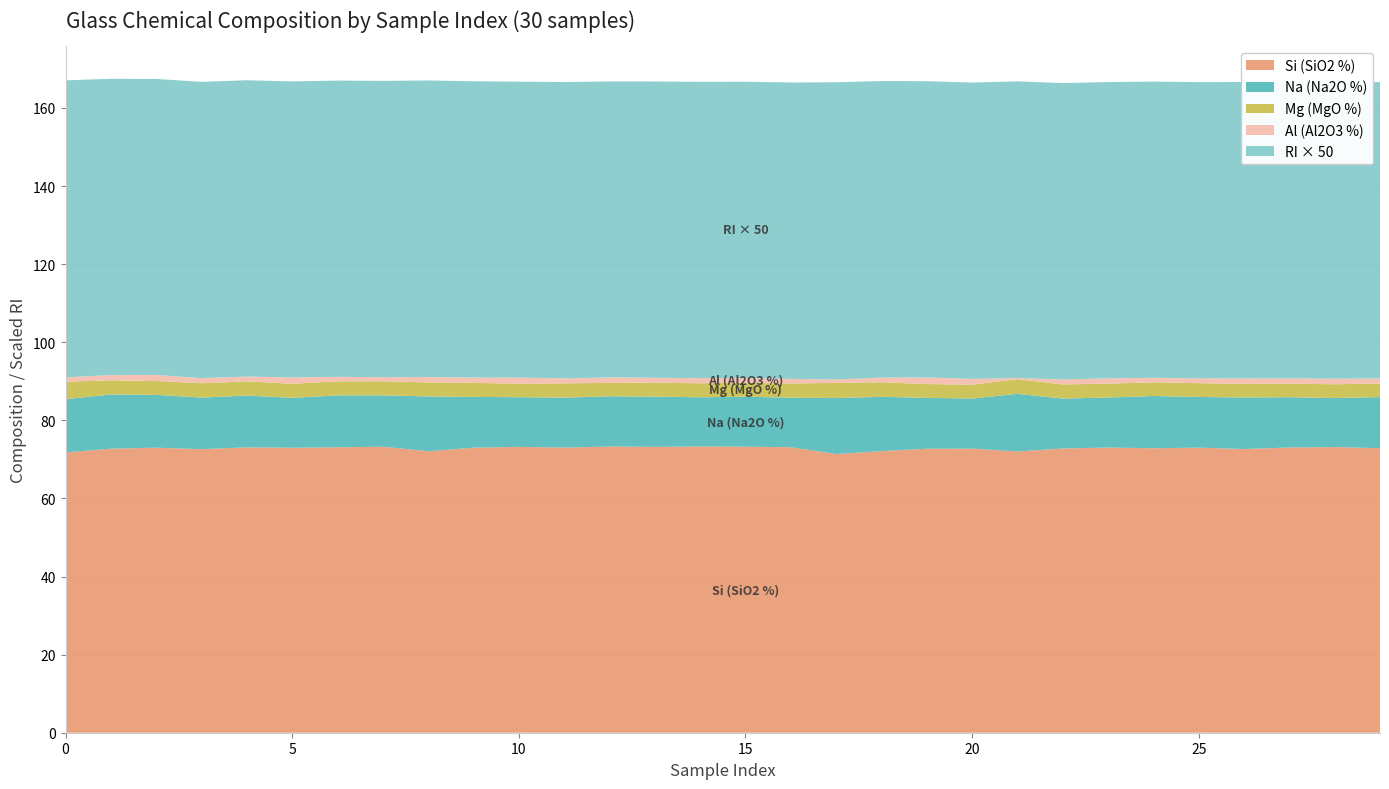

Reading left to right, transcribe all the data shown in this chart.

RI (refractive index): class_0=1.5	class_1=1.5	class_2=1.5	class_3=1.5	class_4=1.5	class_5=1.5	class_6=1.5	7=1.5	8=1.5	9=1.5	10=1.5	11=1.5	12=1.5	13=1.5	14=1.5	15=1.5	16=1.5	17=1.5	18=1.5	19=1.5	20=1.5	21=1.5	22=1.5	23=1.5	24=1.5	25=1.5	26=1.5	27=1.5	28=1.5	29=1.5
Na: class_0=13.6	class_1=13.9	class_2=13.5	class_3=13.2	class_4=13.3	class_5=12.8	class_6=13.3	7=13.2	8=14.0	9=13.0	10=12.7	11=12.8	12=12.9	13=12.9	14=12.6	15=12.8	16=12.7	17=14.4	18=13.9	19=13.0	20=12.8	21=14.8	22=12.8	23=12.8	24=13.4	25=13.0	26=13.2	27=12.9	28=12.6	29=13.1
Mg: class_0=4.5	class_1=3.6	class_2=3.5	class_3=3.7	class_4=3.6	class_5=3.6	class_6=3.6	7=3.6	8=3.6	9=3.6	10=3.5	11=3.7	12=3.4	13=3.6	14=3.6	15=3.5	16=3.7	17=3.9	18=3.7	19=3.5	20=3.5	21=3.8	22=3.6	23=3.6	24=3.5	25=3.5	26=3.5	27=3.5	28=3.5	29=3.5
Al: class_0=1.1	class_1=1.4	class_2=1.5	class_3=1.3	class_4=1.2	class_5=1.6	class_6=1.1	7=1.1	8=1.4	9=1.4	10=1.6	11=1.3	12=1.4	13=1.3	14=1.3	15=1.2	16=1.2	17=0.9	18=1.2	19=1.7	20=1.5	21=0.3	22=1.3	23=1.4	24=1.1	25=1.2	26=1.4	27=1.3	28=1.4	29=1.3
Si: class_0=71.8	class_1=72.7	class_2=73.0	class_3=72.6	class_4=73.1	class_5=73.0	class_6=73.1	7=73.2	8=72.1	9=73.0	10=73.2	11=73.0	12=73.3	13=73.2	14=73.3	15=73.2	16=73.1	17=71.4	18=72.1	19=72.7	20=72.8	21=72.0	22=72.8	23=73.0	24=72.8	25=73.0	26=72.6	27=73.0	28=73.2	29=72.9